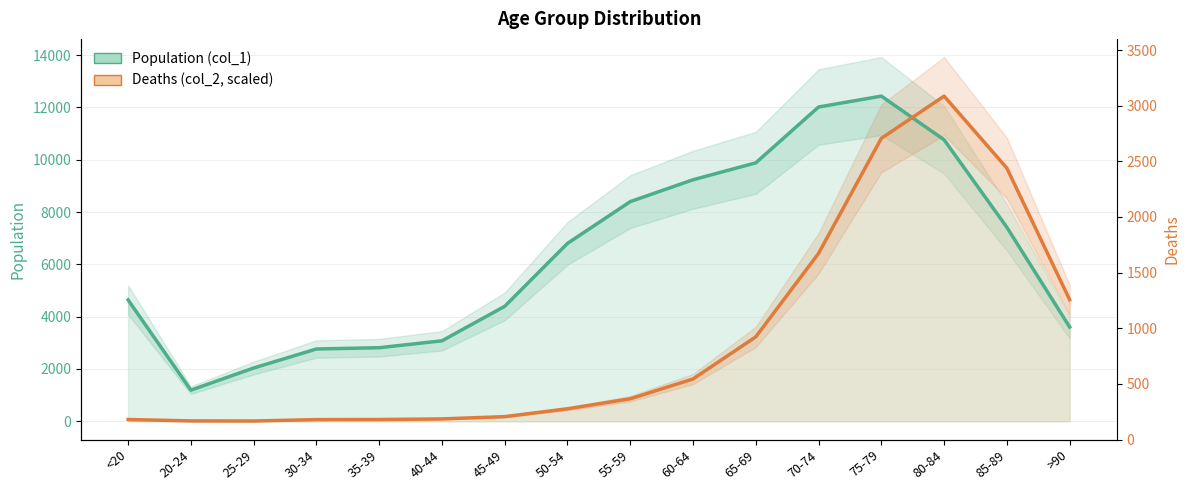

Reading right to left, transcribe all the data shown in this chart.

Population (col_1): >90=3604.0	85-89=7417.0	80-84=10764.0	75-79=12434.0	70-74=12018.0	65-69=9883.0	60-64=9236.0	55-59=8400.0	50-54=6803.0	45-49=4396.0	40-44=3078.0	35-39=2814.0	30-34=2765.0	25-29=2038.0	20-24=1191.0	<20=4641.0
Deaths (col_2, scaled): >90=4649.9	85-89=9679.8	80-84=12434.0	75-79=10819.4	70-74=6420.2	65-69=3229.1	60-64=1618.4	55-59=862.4	50-54=478.7	45-49=178.6	40-44=91.2	35-39=68.4	30-34=64.6	25-29=11.4	20-24=15.2	<20=68.4